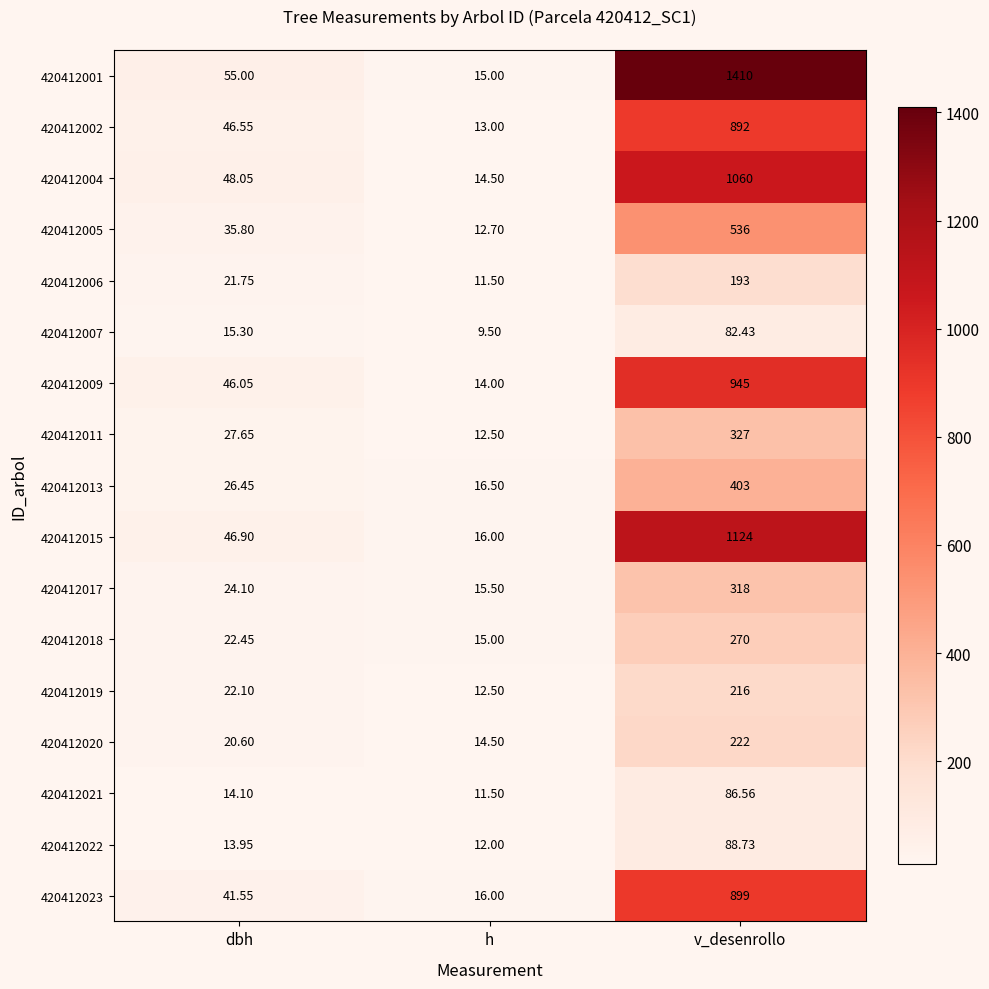

Rank the categories by 420412021 value from highest to lowest.

v_desenrollo, dbh, h